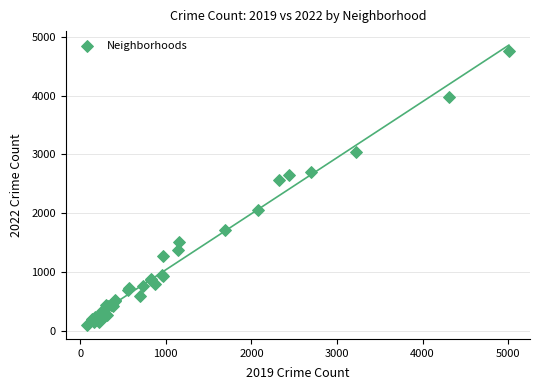

What Y value in the scatter plot is closest to 2430?

2566